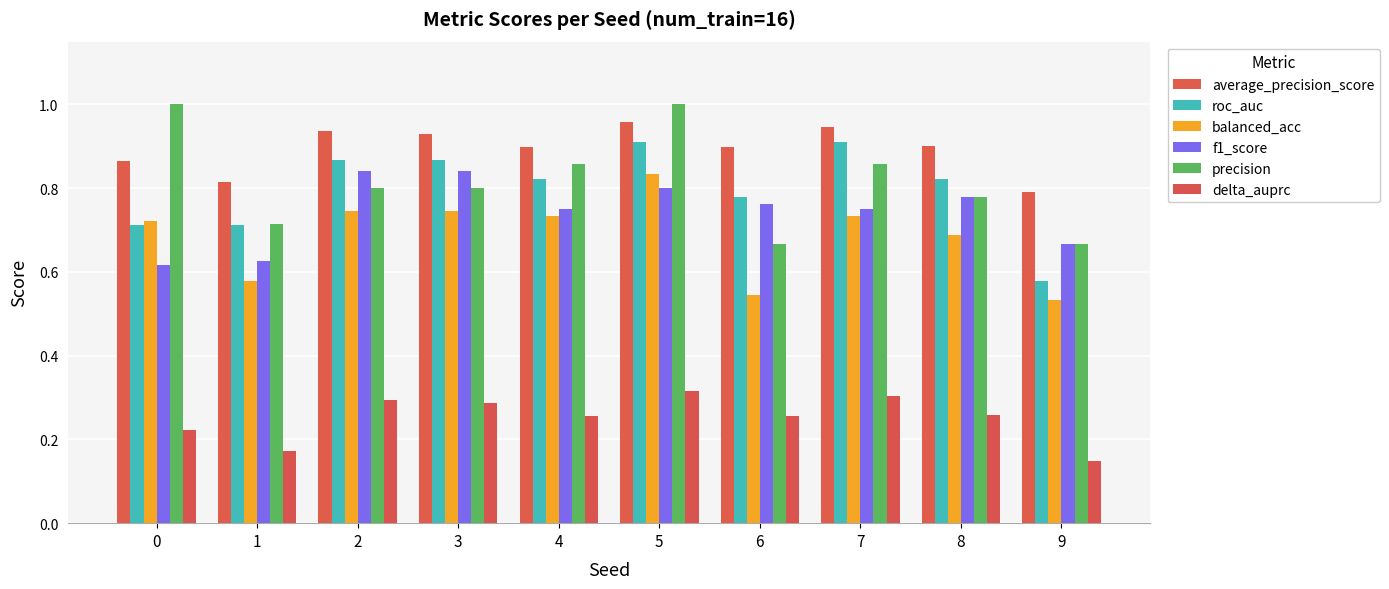

Count the number of data series in this chart.

6